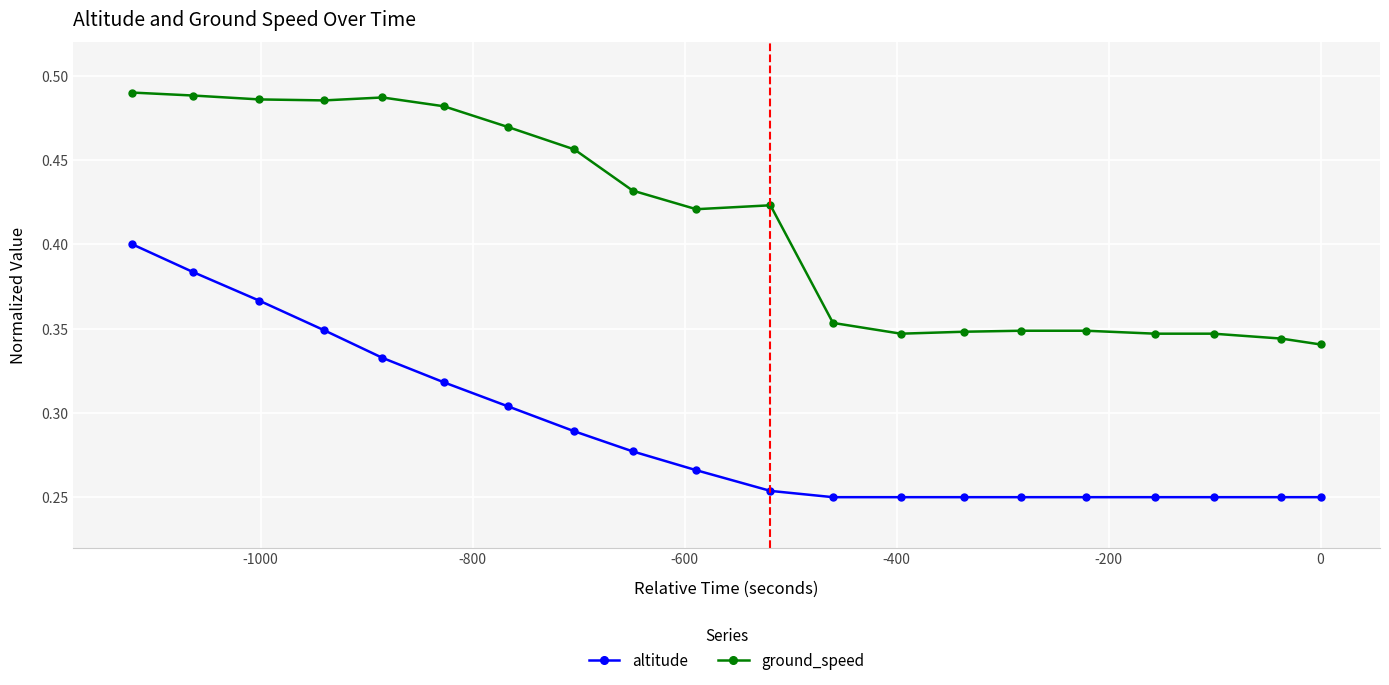

Which series has the largest range (max minus min)?

altitude